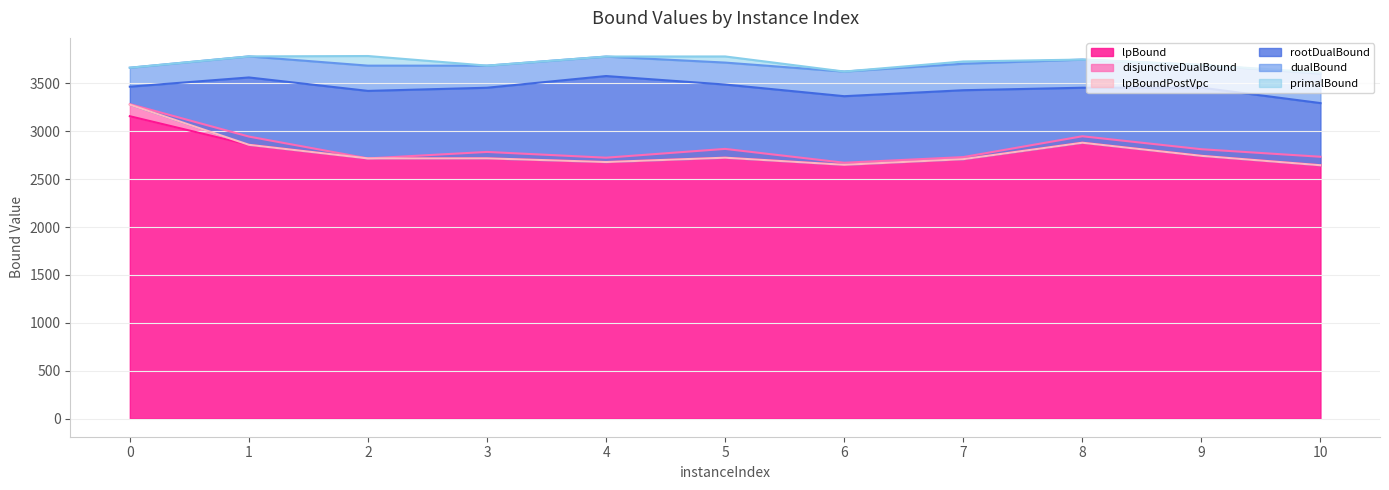

Read the dualBound value at 5.

3717.4